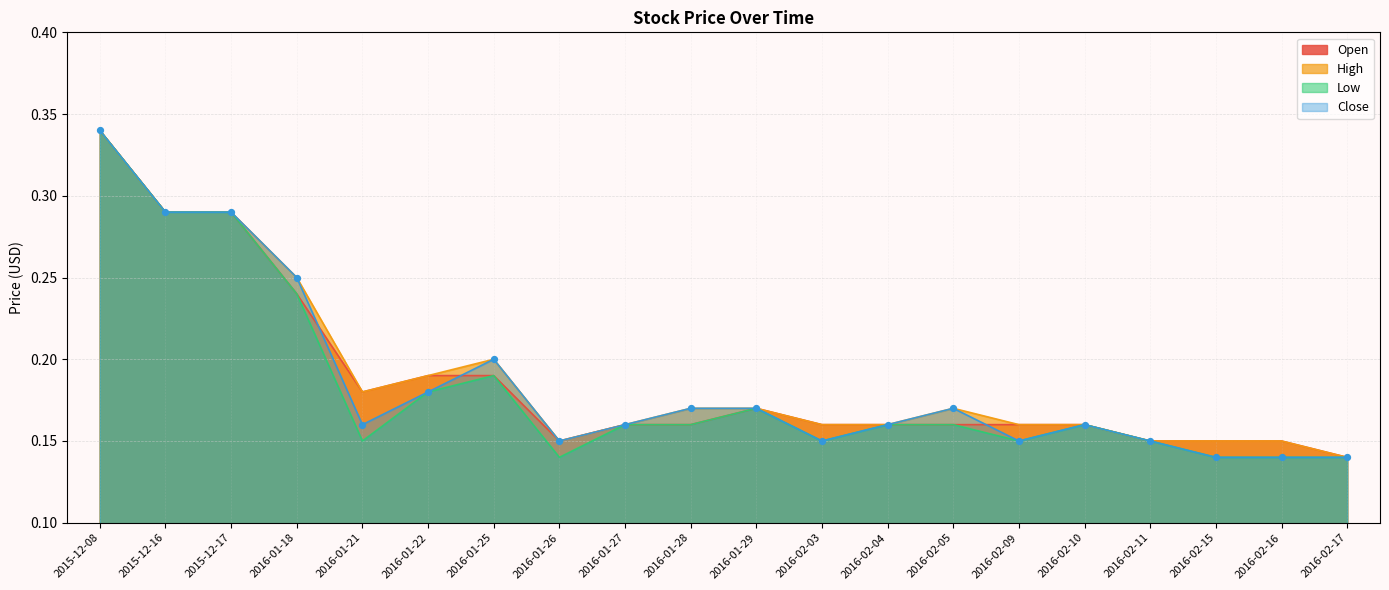

Which series contains the highest Y value?

Open